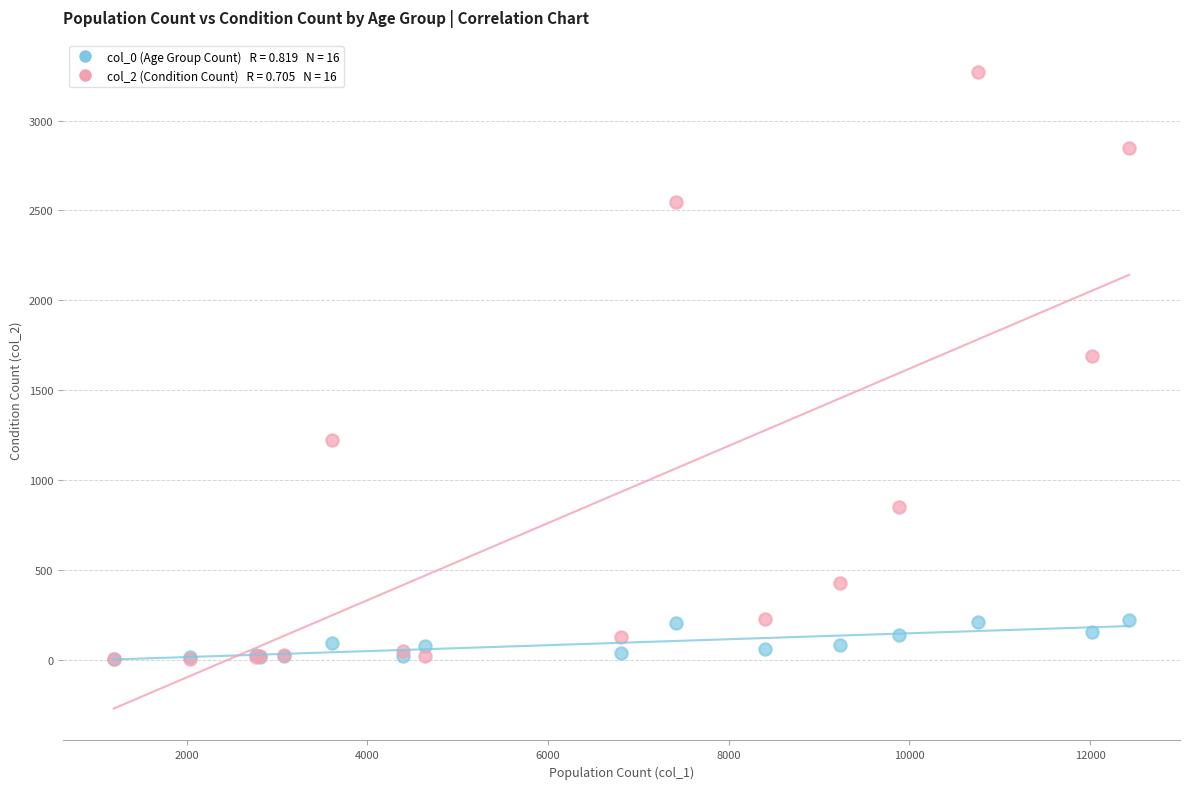

Across all series, what Y value is closest to 1638?

1690